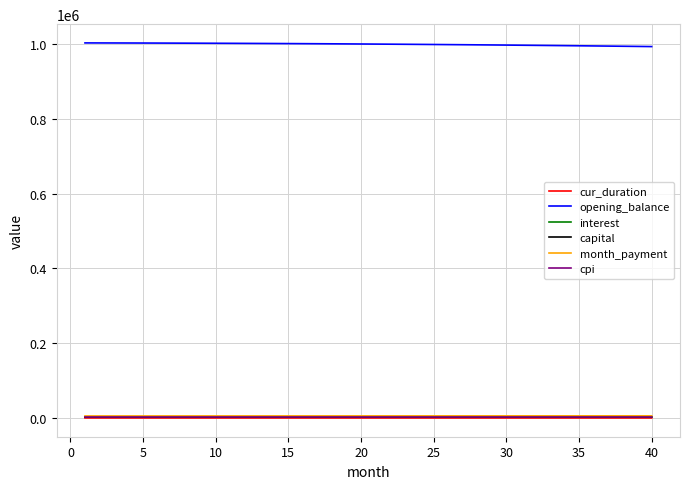

True or false: cur_duration and opening_balance intersect in this chart.

False